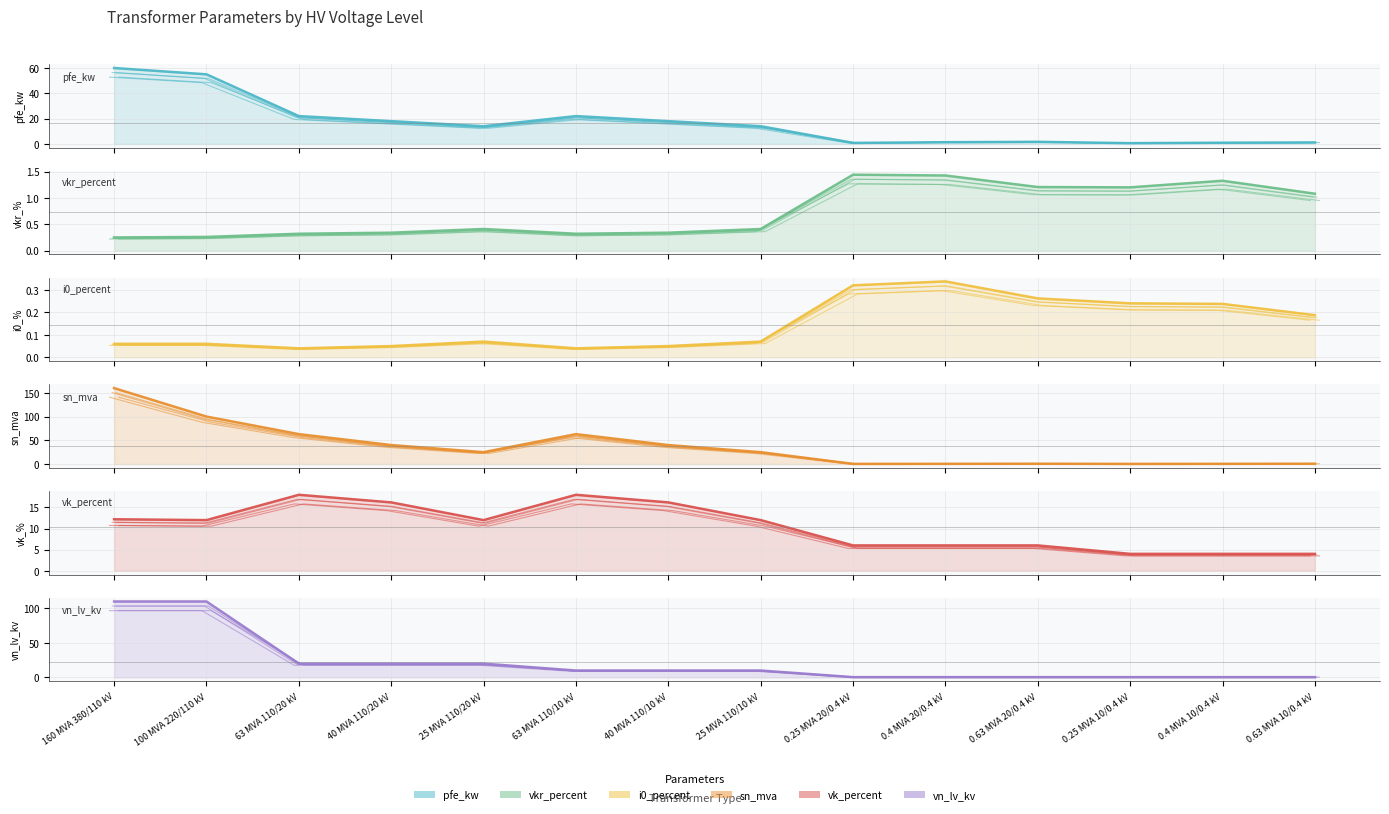

After their last crossing, which series has the higher values: vkr_percent or pfe_kw?

pfe_kw